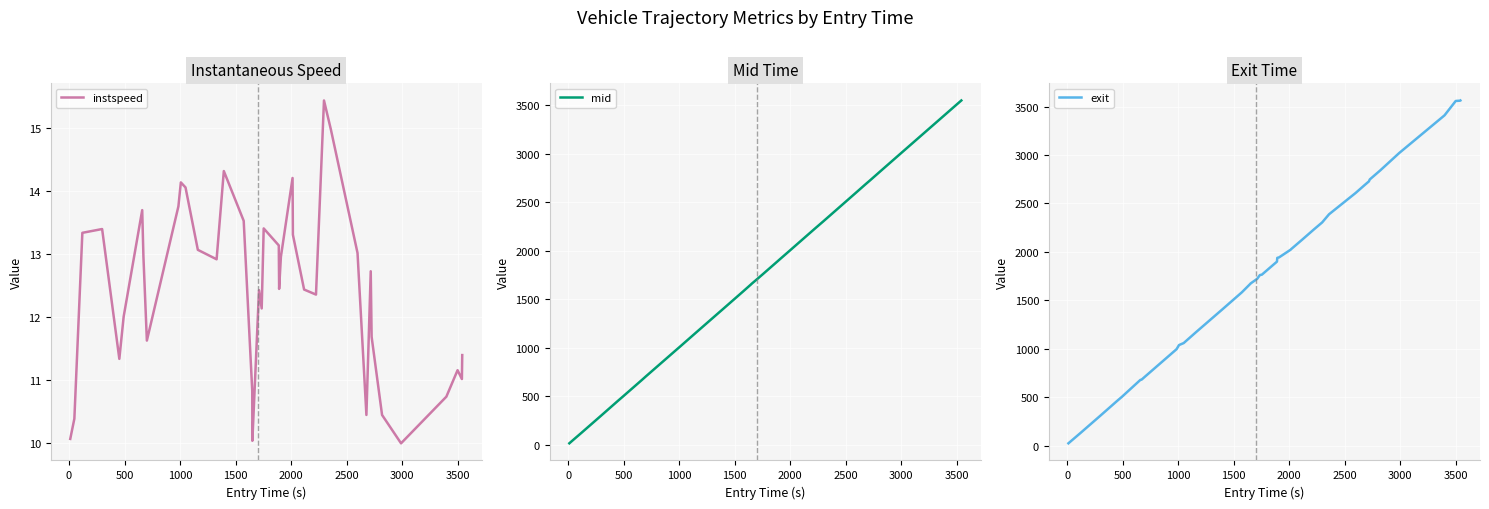

Reading left to right, transcribe all the data shown in this chart.

instspeed: 10.1	10.4	13.3	13.4	11.3	12.0	13.7	13.0	11.6	13.8	14.1	14.1	13.1	12.9	14.3	13.5	10.8	10.0	12.4	12.1	13.4	13.1	12.4	13.0	14.2	13.3	12.4	12.4	15.4	15.0	13.0	10.4	12.7	11.7	10.4	10.0	10.7	11.2	11.0	11.4
mid: 17.4	54.4	125.4	303.1	459.0	497.4	664.3	675.5	707.1	990.3	1012.0	1054.2	1165.5	1334.3	1399.1	1578.2	1656.3	1658.2	1716.4	1740.5	1758.1	1894.2	1897.4	1913.5	2018.1	2021.3	2122.5	2229.5	2300.5	2362.6	2603.4	2684.1	2722.5	2730.6	2825.2	2996.4	3404.2	3505.3	3544.1	3547.1
exit: 23.6	60.0	130.7	308.4	464.8	502.9	678.3	681.1	712.5	995.5	1038.0	1058.6	1171.1	1338.9	1403.3	1582.8	1671.2	1673.4	1721.9	1760.7	1764.8	1899.5	1938.2	1943.2	2023.3	2027.7	2127.1	2234.2	2304.2	2388.3	2608.9	2689.5	2727.9	2748.1	2841.2	3020.8	3409.8	3558.3	3561.1	3563.3